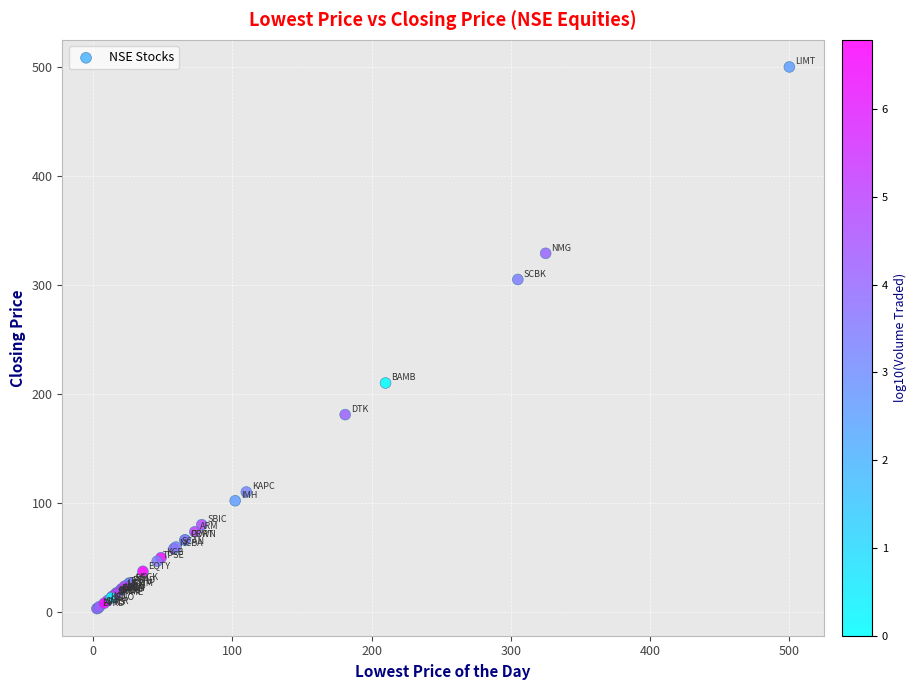

What Y value in the scatter plot is closest to 251?

210.0